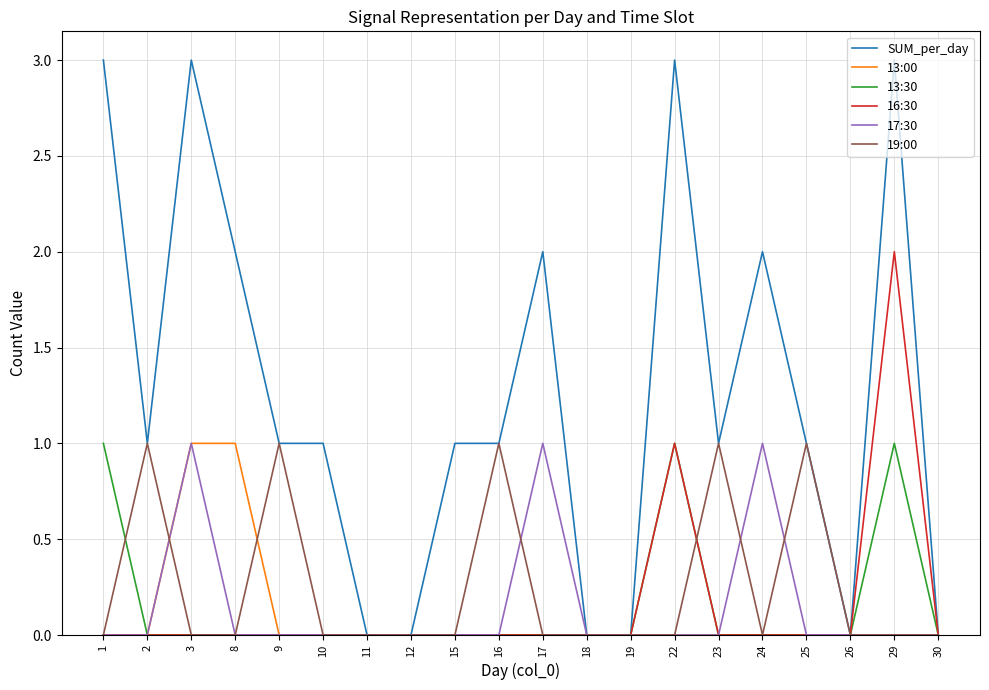

The value of 16:30 at 19 is 1. True or false?

False